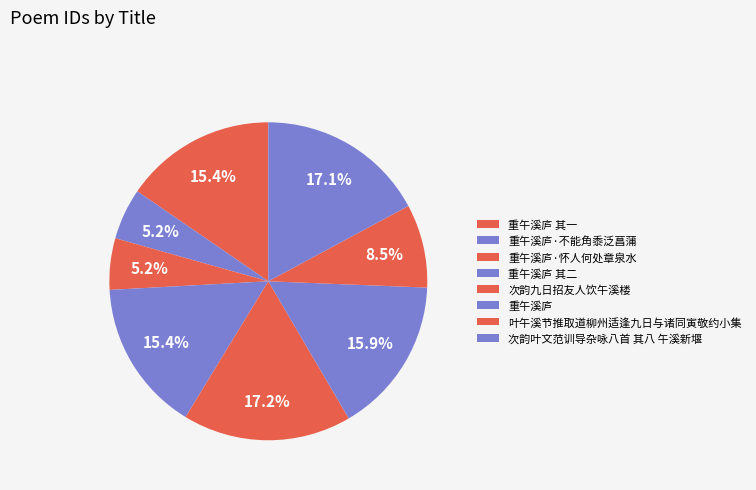

How many slices are in this pie chart?

8